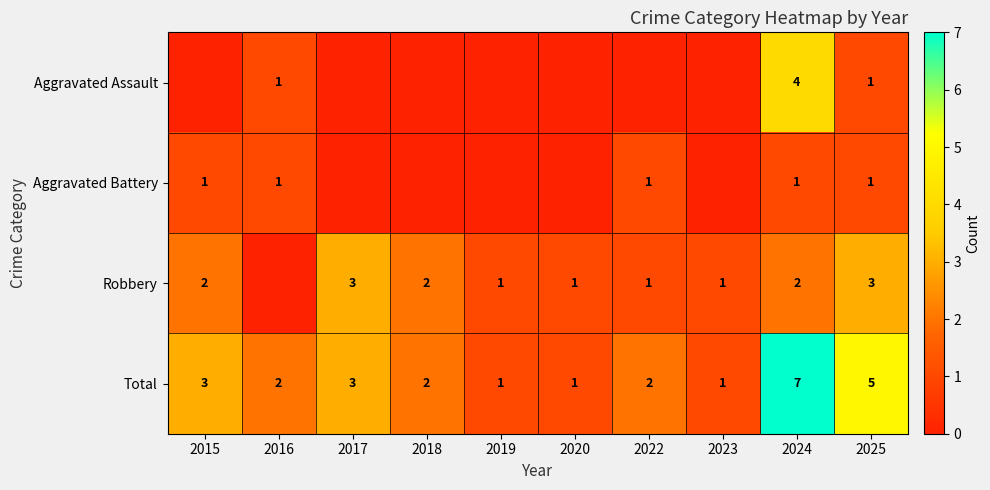

At 2024, list the series in order from smallest to largest.

Aggravated Battery, Robbery, Aggravated Assault, Total